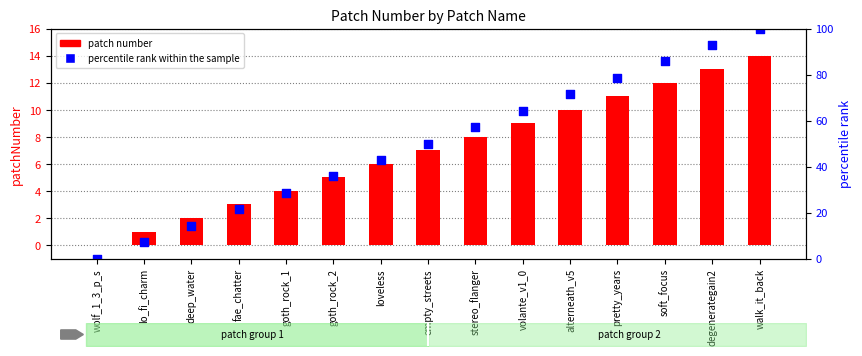

At how many categories does at least one series exceed 1?

14